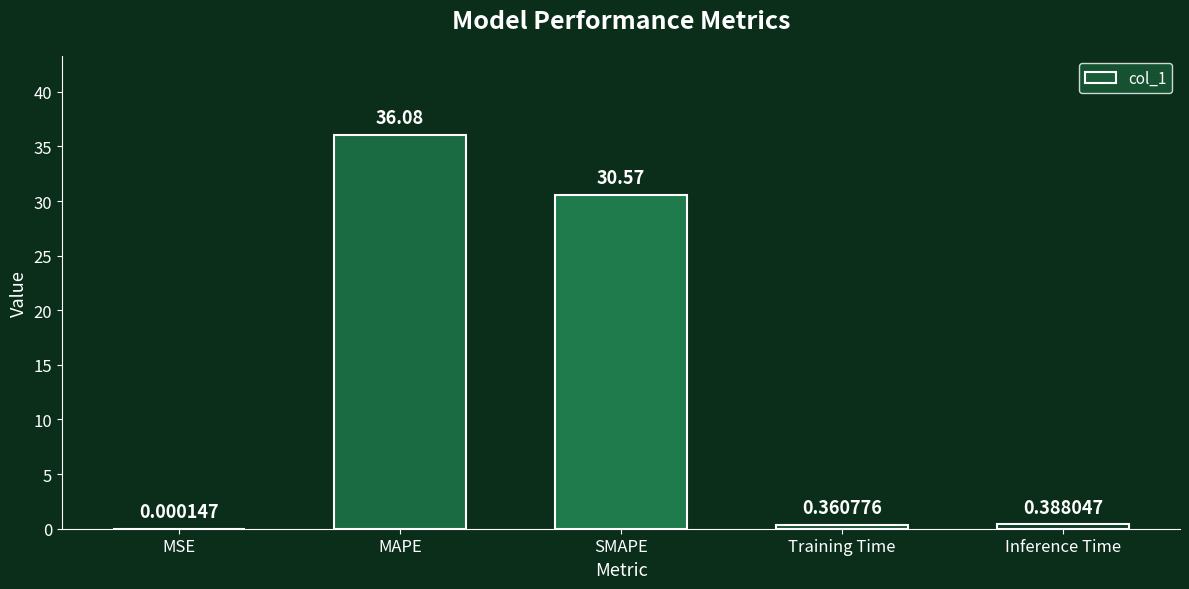

Which category has the highest value across all series?

MAPE